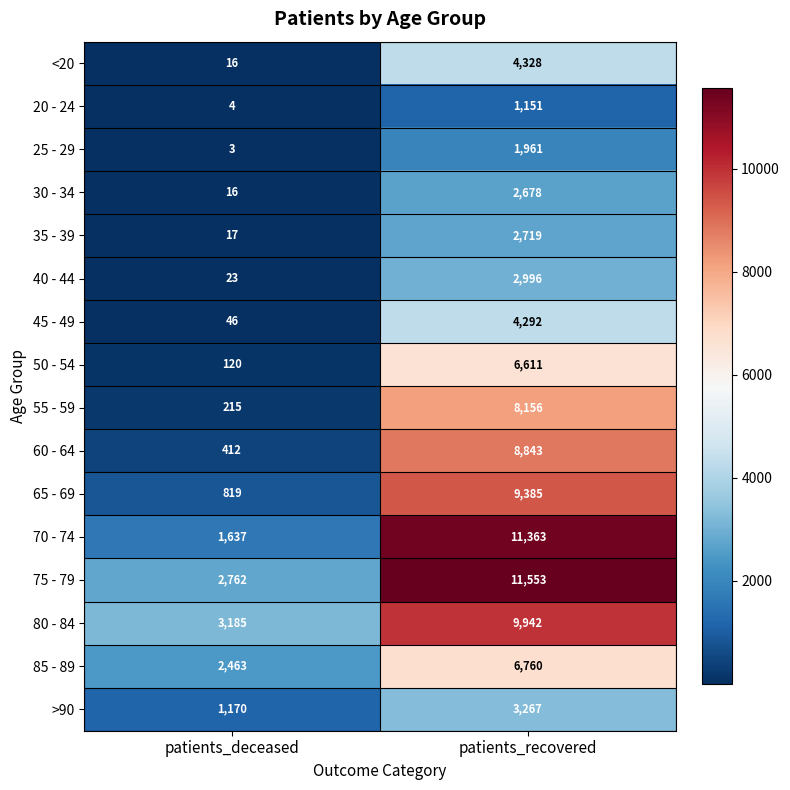

Rank the series by their maximum value, from lowest to highest.

20 - 24, 25 - 29, 30 - 34, 35 - 39, 40 - 44, >90, 45 - 49, <20, 50 - 54, 85 - 89, 55 - 59, 60 - 64, 65 - 69, 80 - 84, 70 - 74, 75 - 79